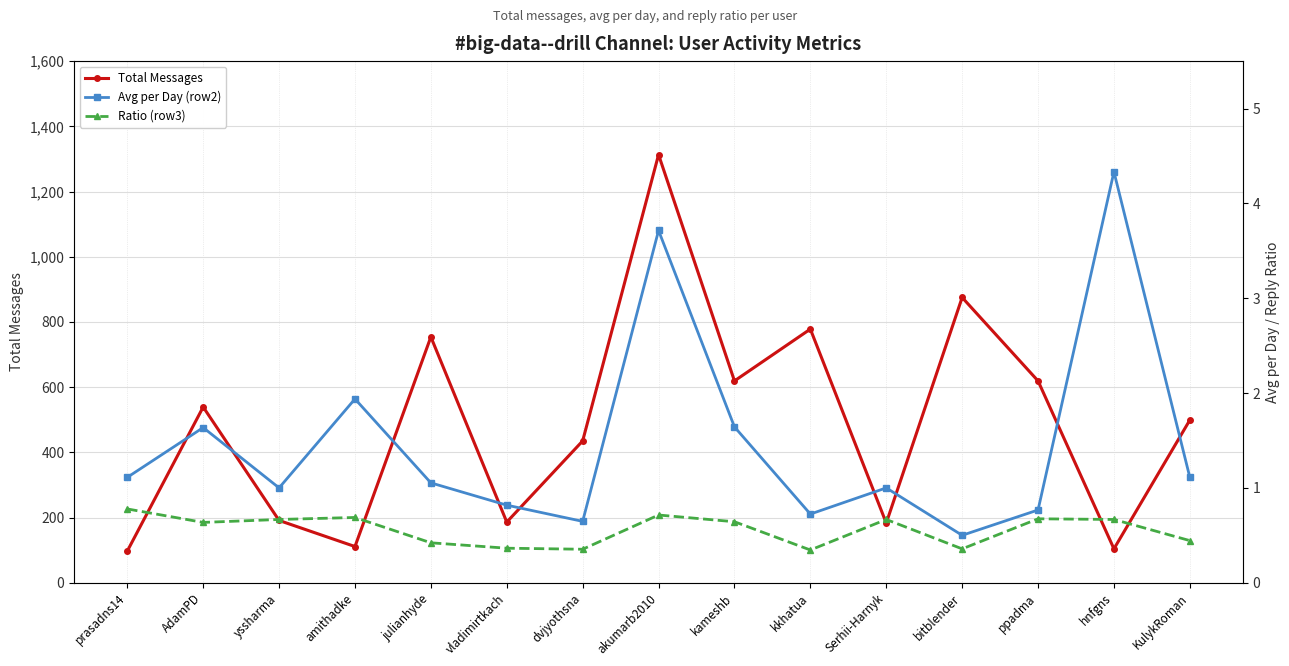

True or false: Ratio (row3) and Avg per Day (row2) intersect in this chart.

False